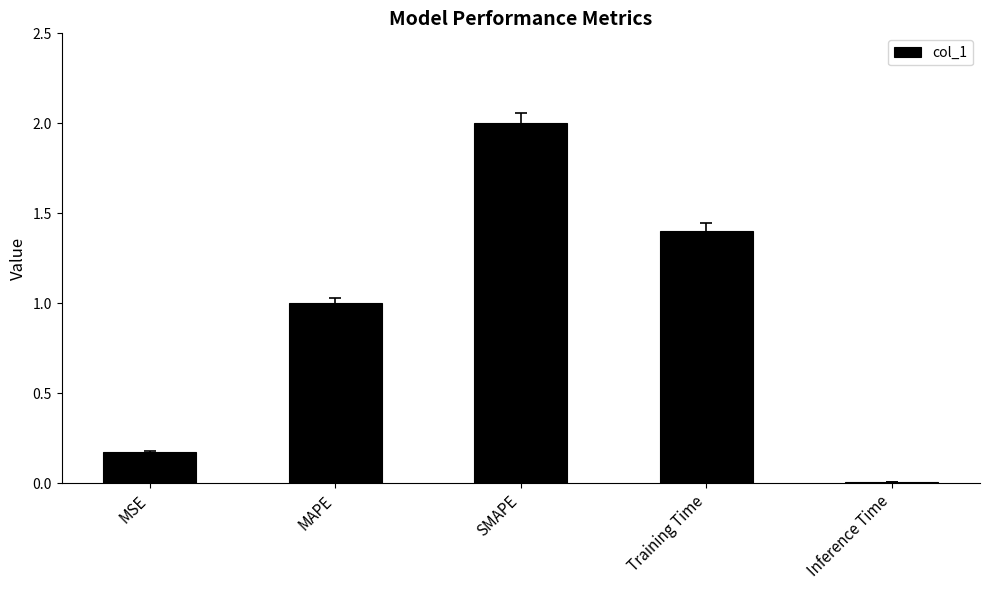

What is the difference between the maximum and minimum values?

2.0